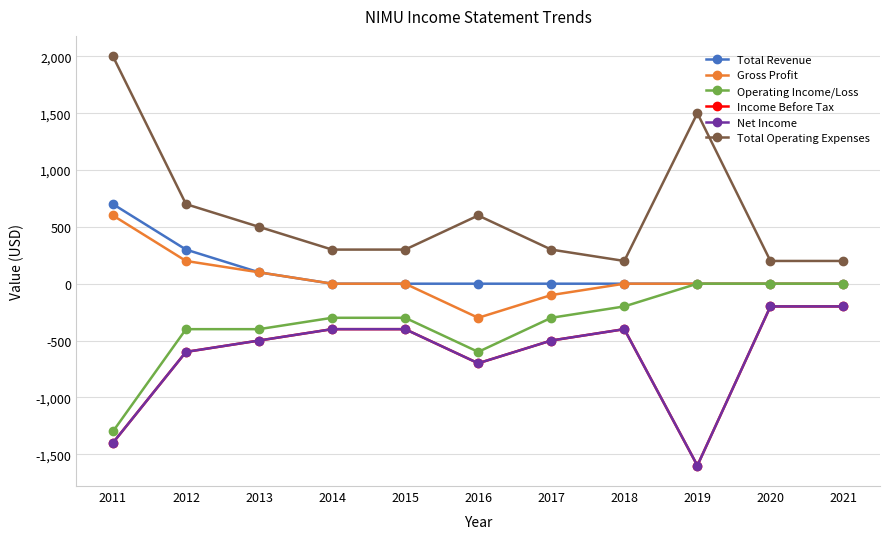

Rank the series at 2012 from lowest to highest value.

Income Before Tax, Net Income, Operating Income/Loss, Gross Profit, Total Revenue, Total Operating Expenses